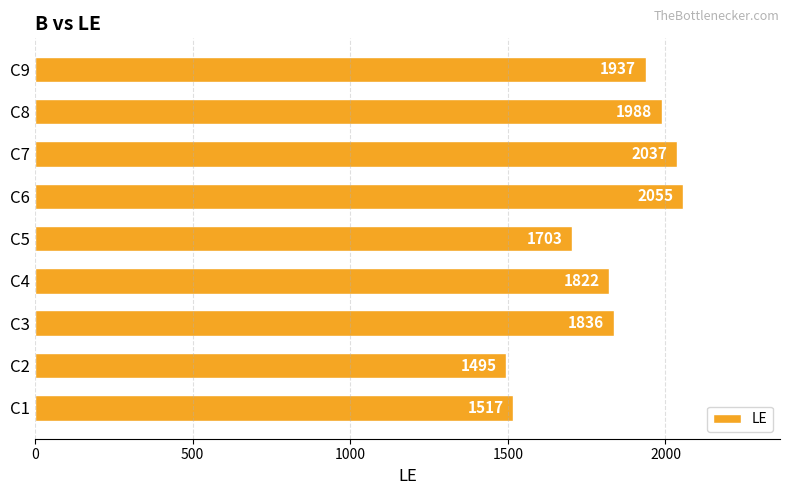

True or false: the data shows 1937 at C9.

True